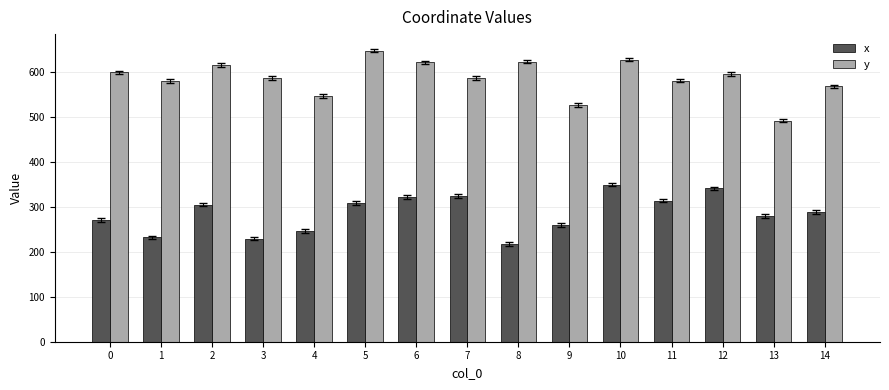

What is the difference between the highest and lowest values at 7?

261.7